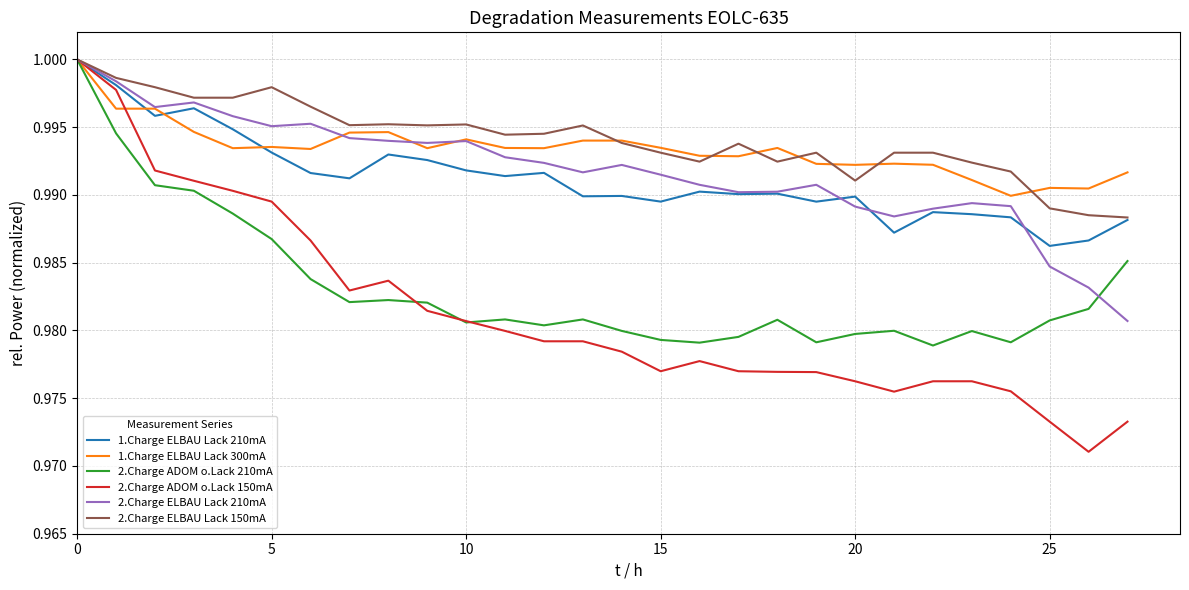

Which series has the widest spread of values?

2.Charge ADOM o.Lack 150mA